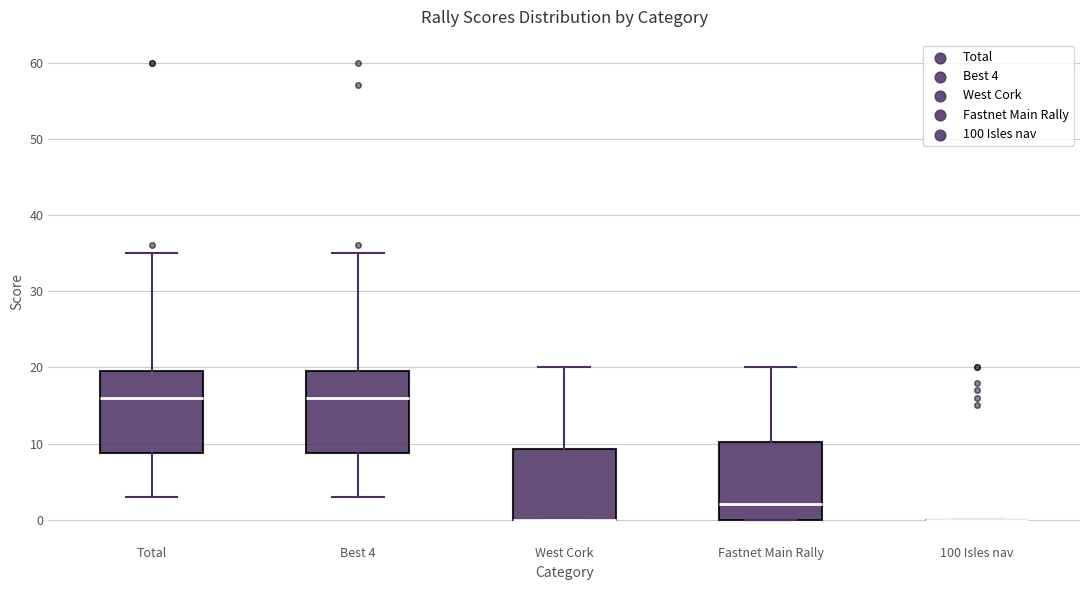

Reading left to right, transcribe this box plot: for each box, give where its median line is, the range the box spans, and where its two whiskers end, as read against the y-axis. The values are not printed on the chart, so give them approximately, as read against the axis.

Total: median 16, box 9 to 20, whiskers 3 to 35
Best 4: median 16, box 9 to 20, whiskers 3 to 35
West Cork: median 0 (drawn on the box's lower edge), box 0 to 9, whiskers 0 to 20
Fastnet Main Rally: median 2, box 0 to 10, whiskers 0 to 20
100 Isles nav: box collapsed to a line at 0, whiskers 0 to 0